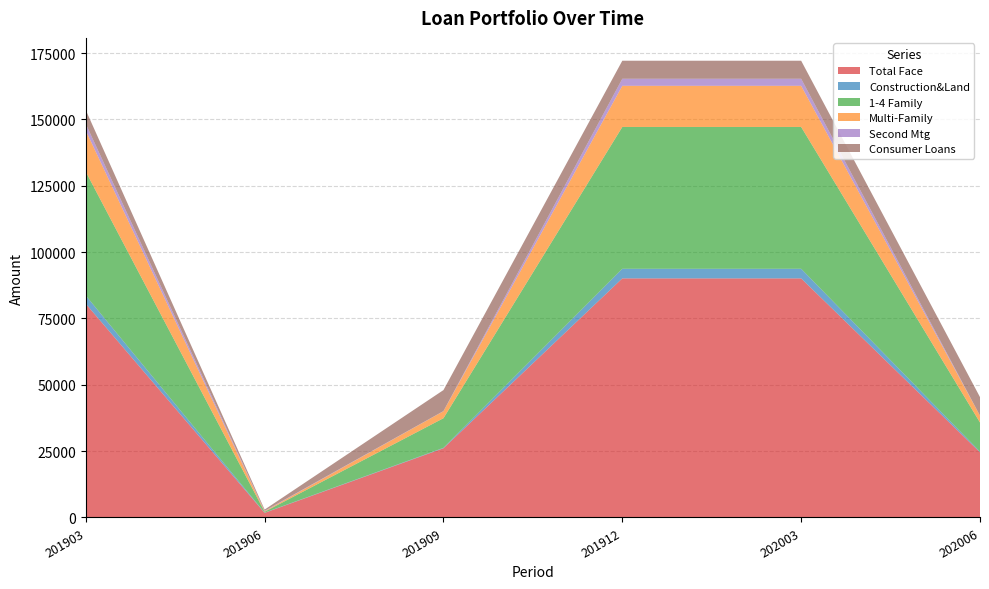

Reading left to right, transcribe all the data shown in this chart.

Total Face: 80525.0	1741.0	26078.0	90087.0	90087.0	24556.0
Construction&Land: 3100.0	82.4	163.0	3618.0	3618.0	233.0
1-4 Family: 46649.0	331.5	11162.0	53445.0	53445.0	10995.0
Multi-Family: 15517.0	203.0	2630.0	15502.0	15502.0	2571.0
Second Mtg: 2523.0	155.1	66.0	2663.0	2663.0	21.0
Consumer Loans: 5197.0	455.4	7905.0	6791.0	6791.0	6978.0